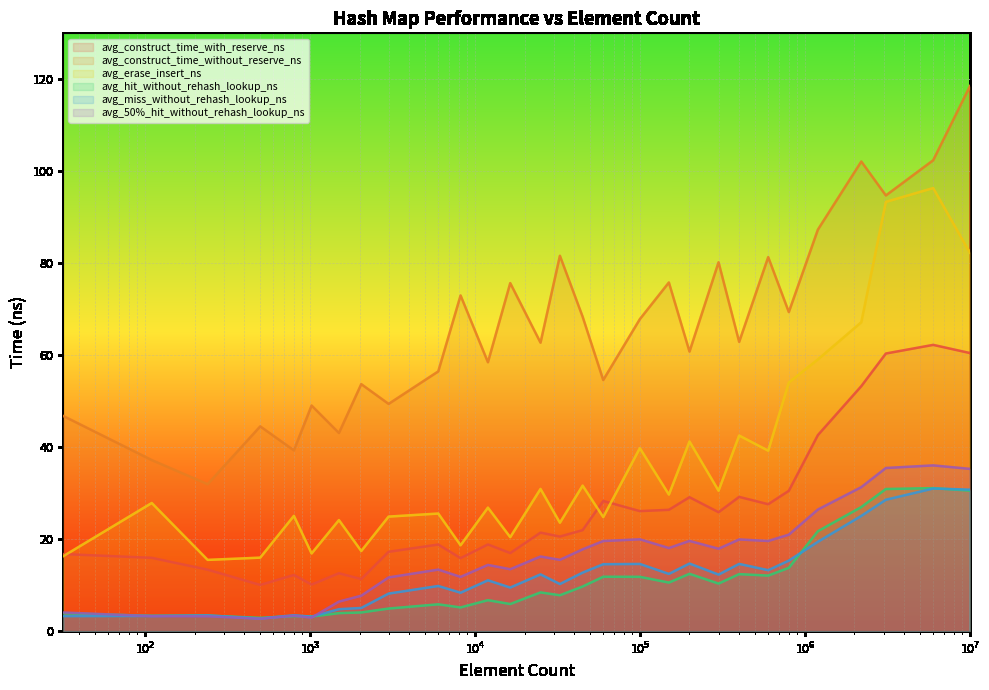

Where is the first local minimum for avg_hit_without_rehash_lookup_ns?

110